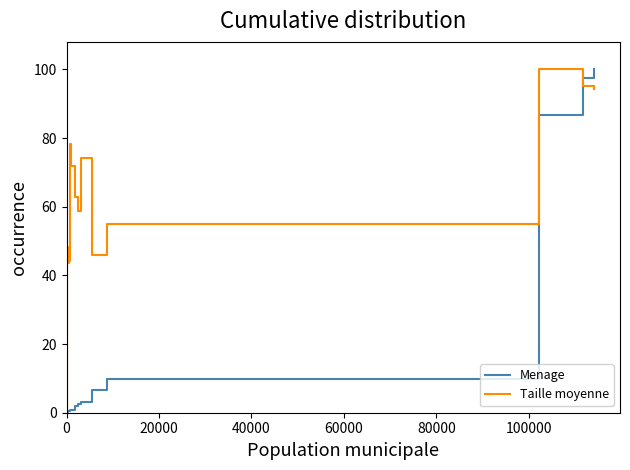

Does the chart have visible grid lines?

No